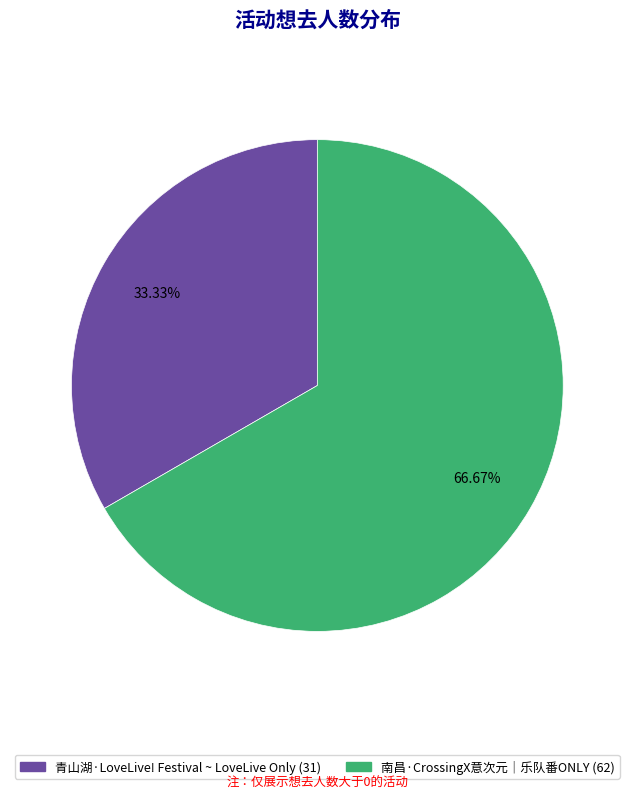

Is there any slice that represents more than half of the pie?

Yes